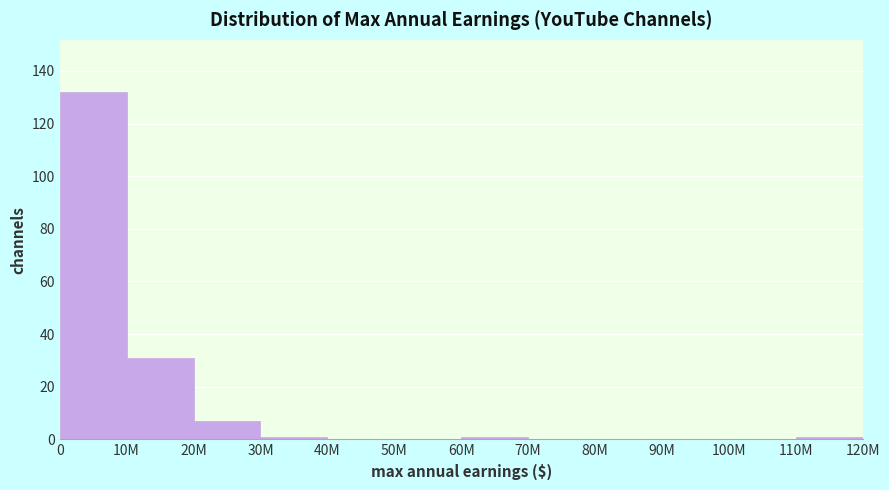

Reading left to right, list all the values displayed in this chart.

0=132	10M=31	20M=7	30M=1	40M=0	50M=0	60M=1	70M=0	80M=0	90M=0	100M=0	110M=1